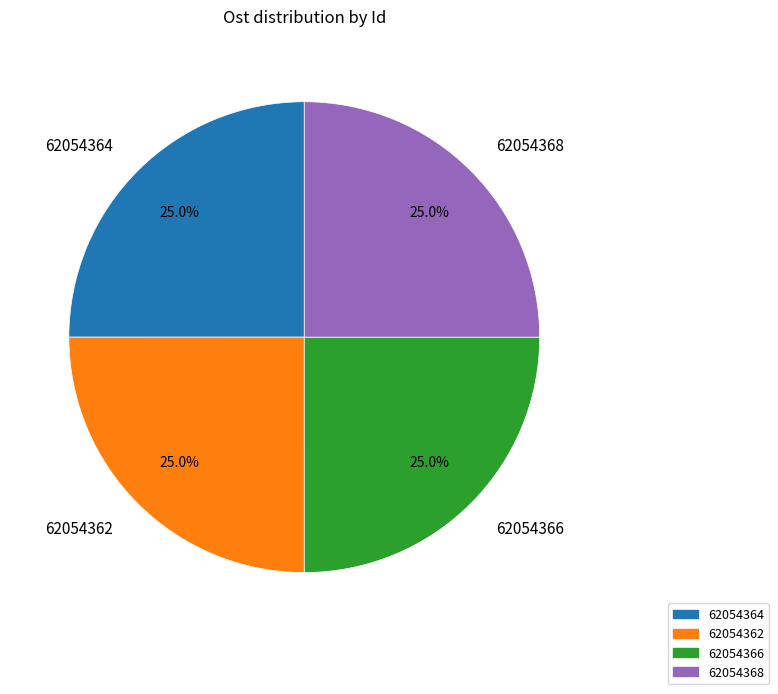

How many slices are in this pie chart?

4